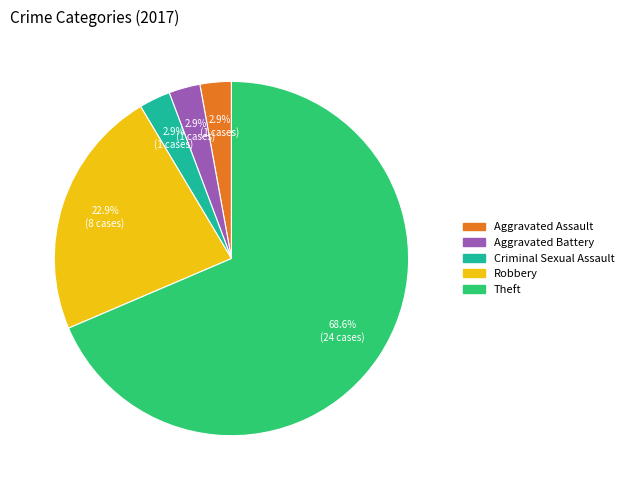

Combined, do Theft and Criminal Sexual Assault account for over 50%?

Yes